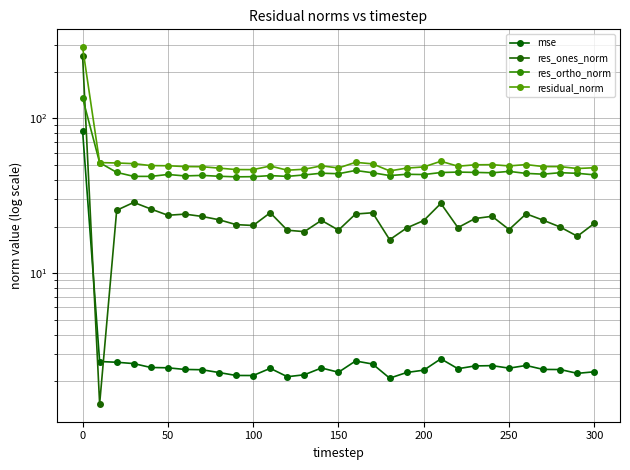

At 50, list the series in order from largest to smallest.

residual_norm, res_ortho_norm, res_ones_norm, mse